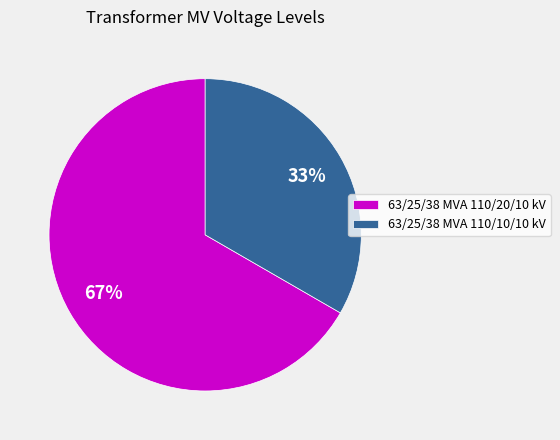

How many segments does this pie chart have?

2